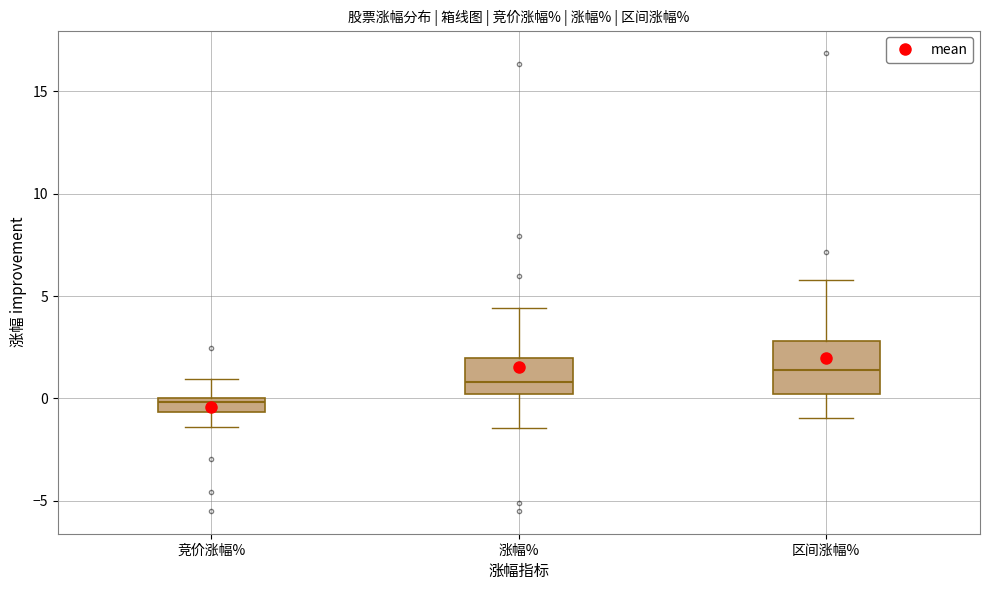

Which box has the lowest median line?

竞价涨幅%